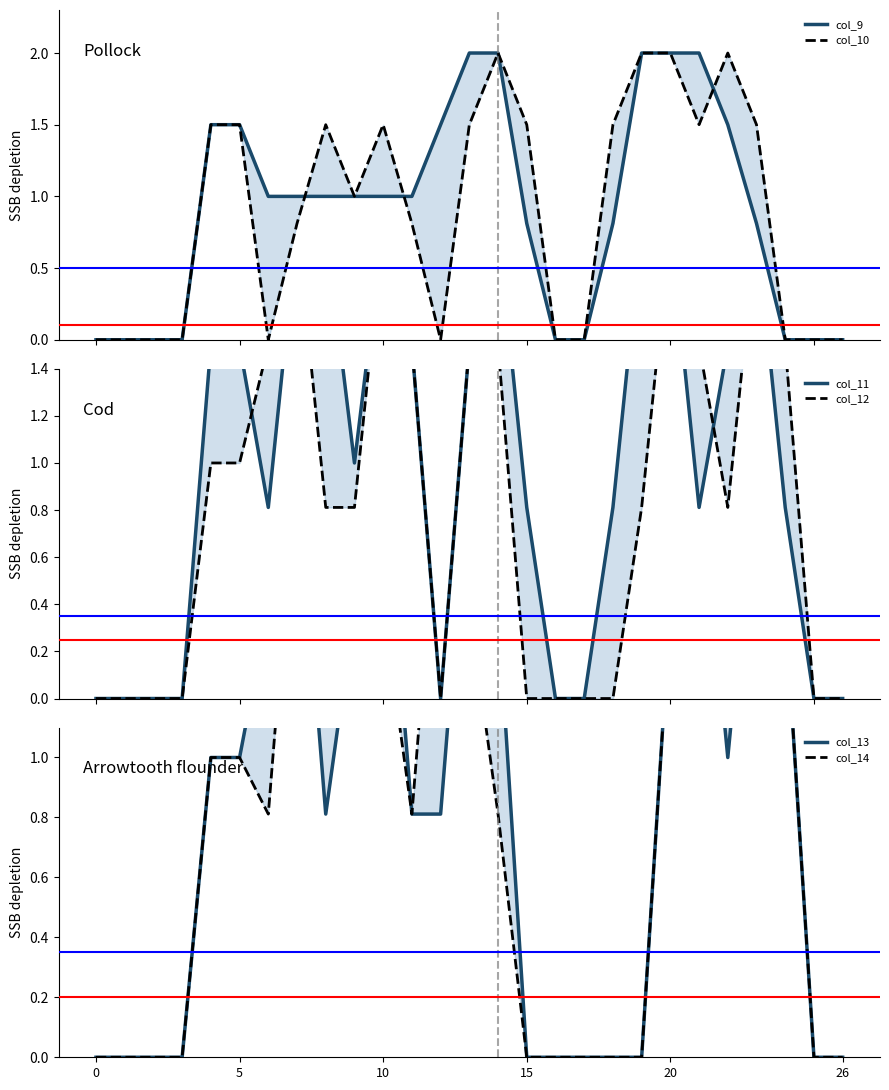

Is the value of col_14 at 9 greater than the value of col_10 at 6?

Yes